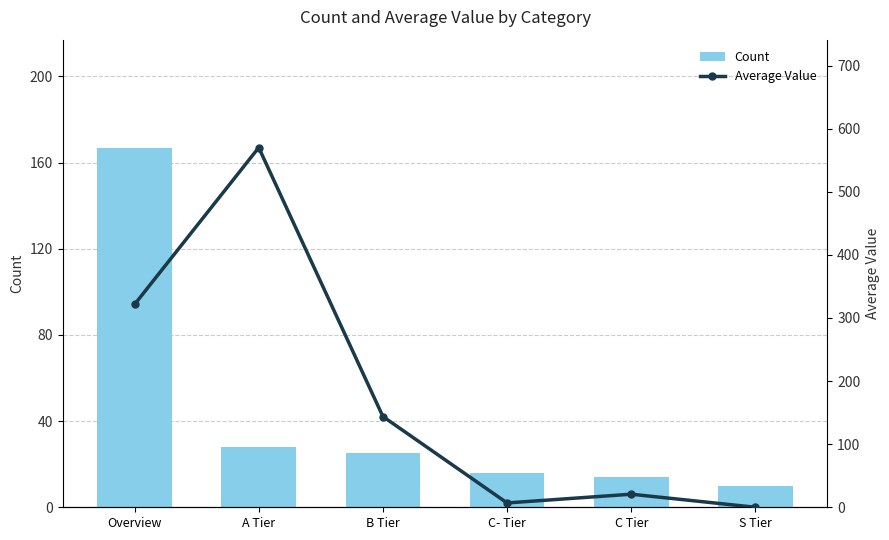

Reading left to right, list all the values displayed in this chart.

Count: Overview=167.0	A Tier=28.0	B Tier=25.0	C- Tier=16.0	C Tier=14.0	S Tier=10.0
Average Value: Overview=321.4	A Tier=570.0	B Tier=143.8	C- Tier=6.9	C Tier=20.7	S Tier=0.0